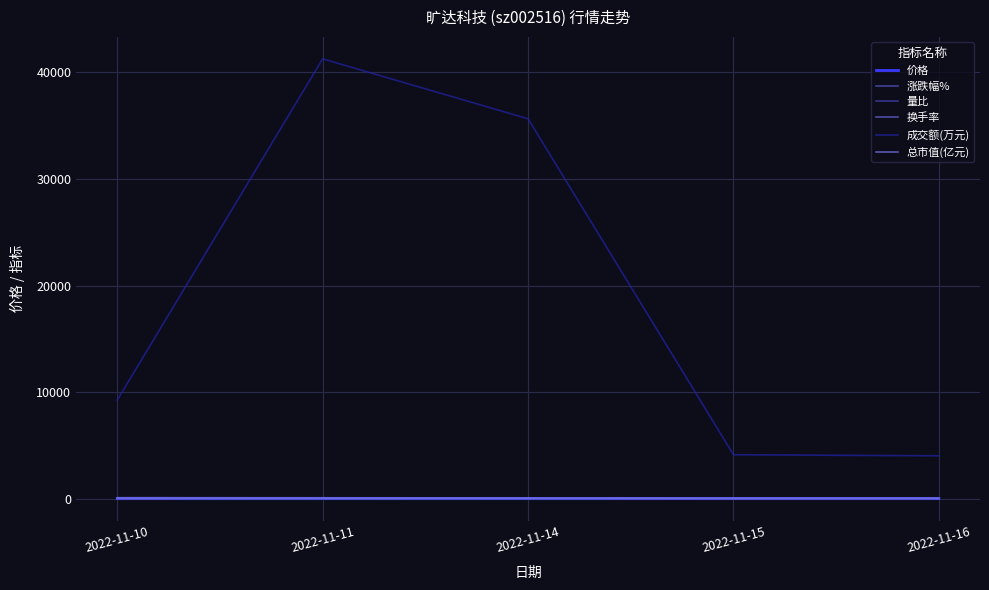

Between 2022-11-11 and 2022-11-14, which series saw the biggest shift?

成交额(万元)